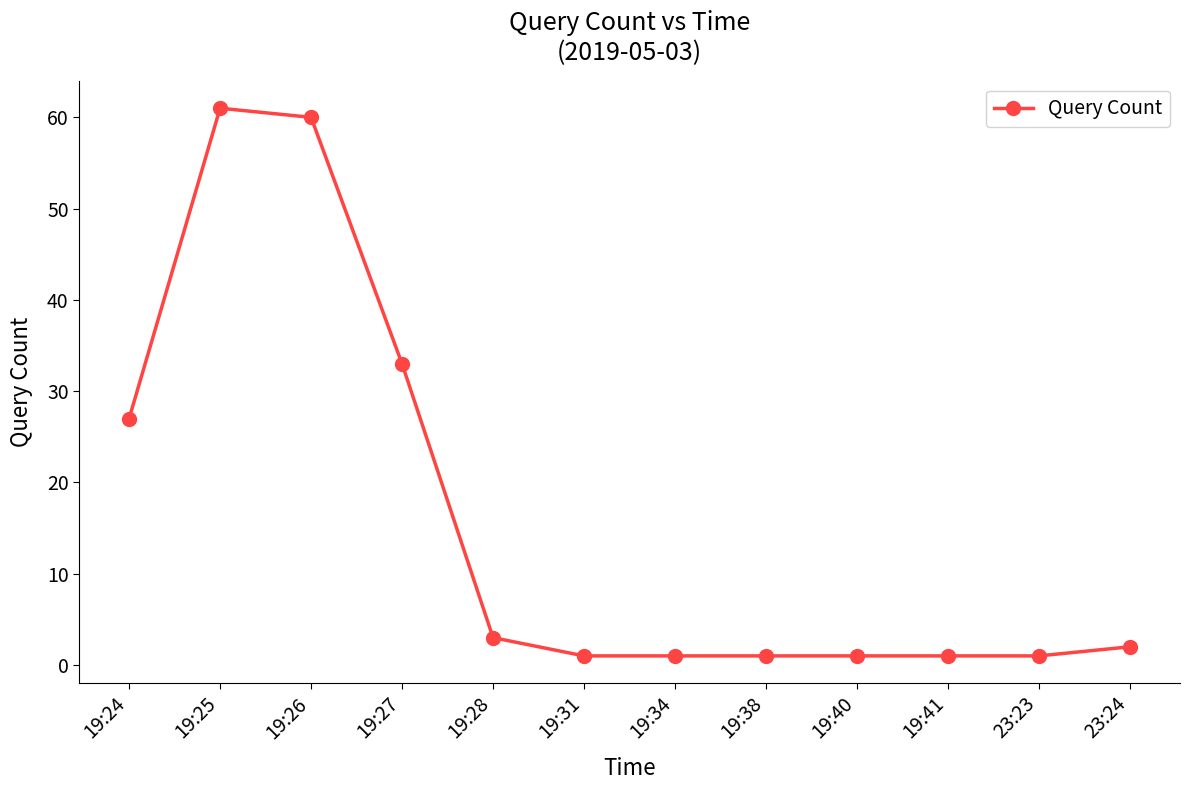

What is the sum of all values?

192